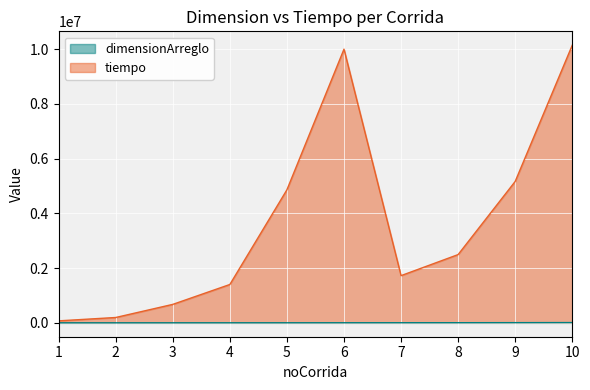

List the series in order of their overall mean, lowest first.

dimensionArreglo, tiempo